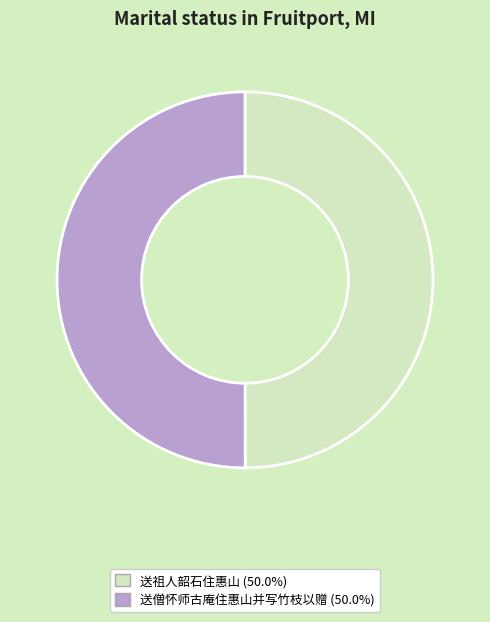

Approximately how many times larger is the value at 送祖人韶石住惠山 compared to 送僧怀师古庵住惠山并写竹枝以赠?

1.0